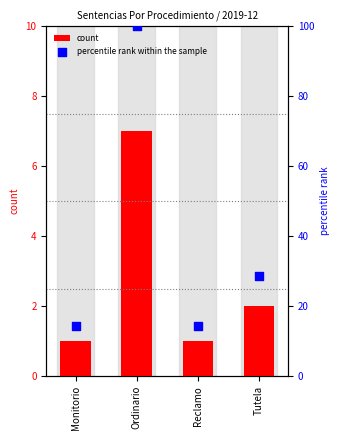

At which category is the sum across all series the highest?

Ordinario